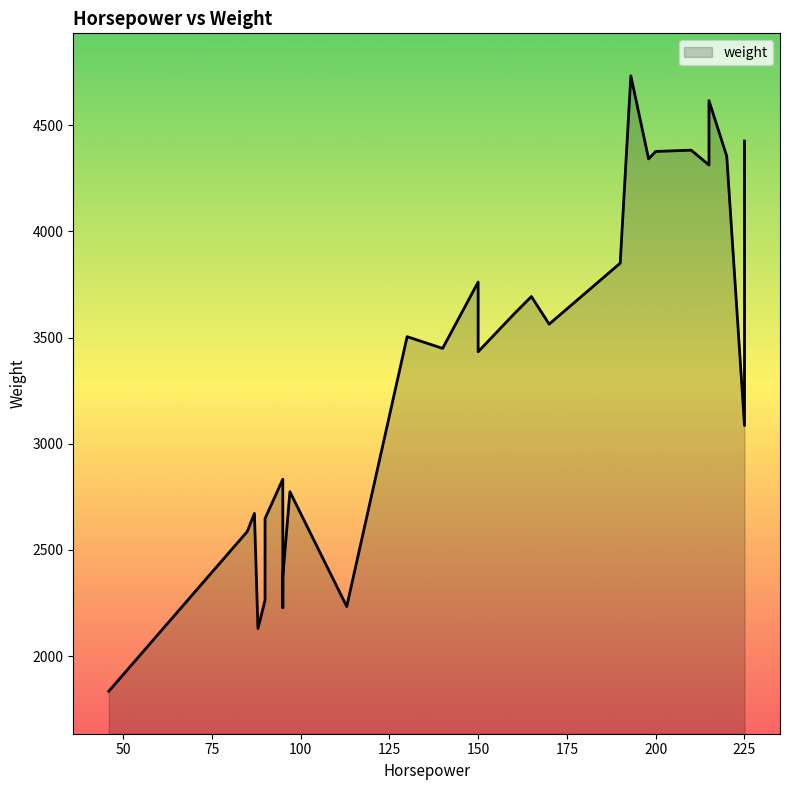

The value at 97 is 864. True or false?

False